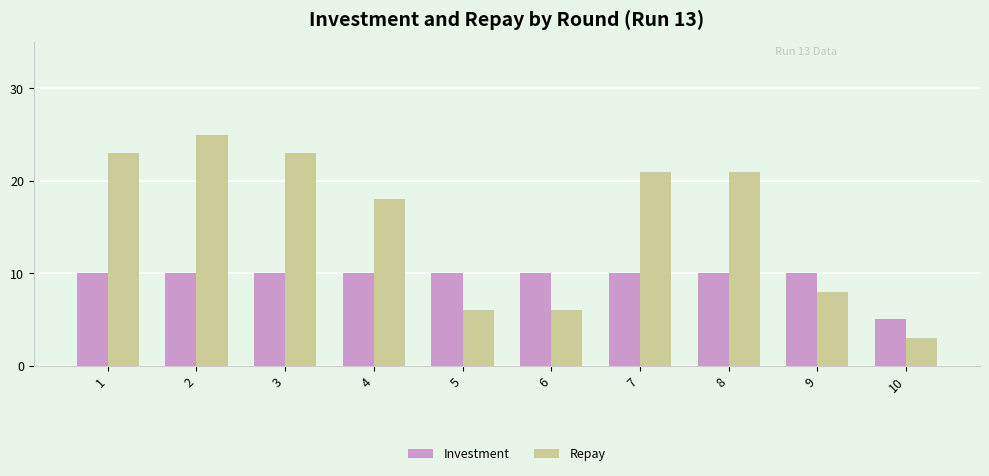

What is the total value across all series at 9?

18